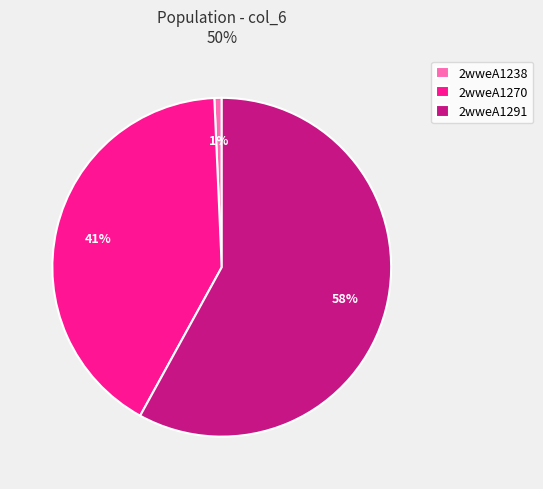

Which slice is the smallest?

2wweA1238